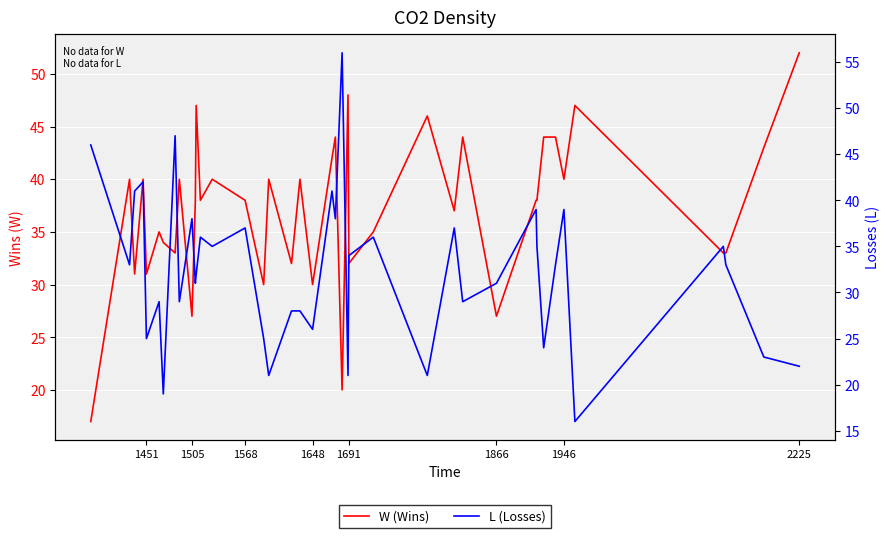

What are all the series names shown in the legend?

W (Wins), L (Losses)